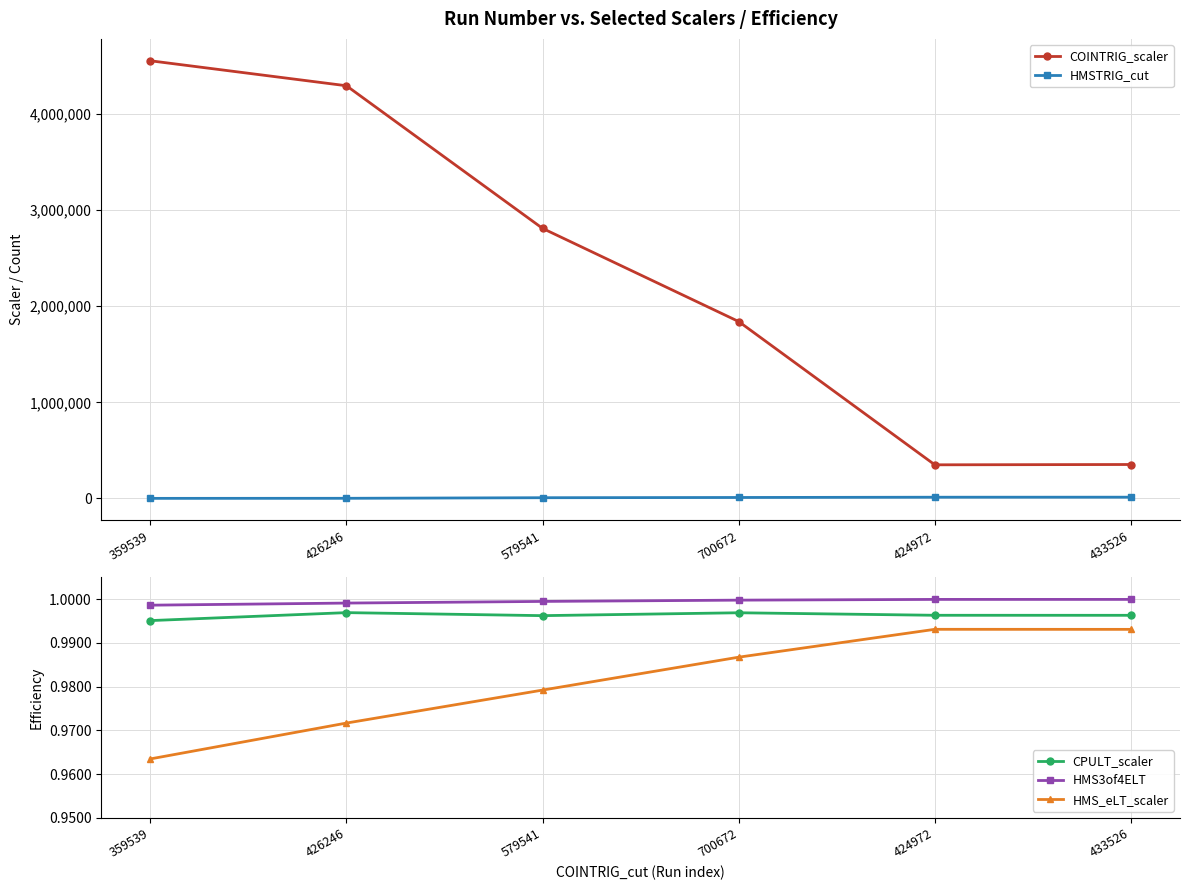

The HMS3of4ELT series shows 1.4 at 700672. True or false?

False